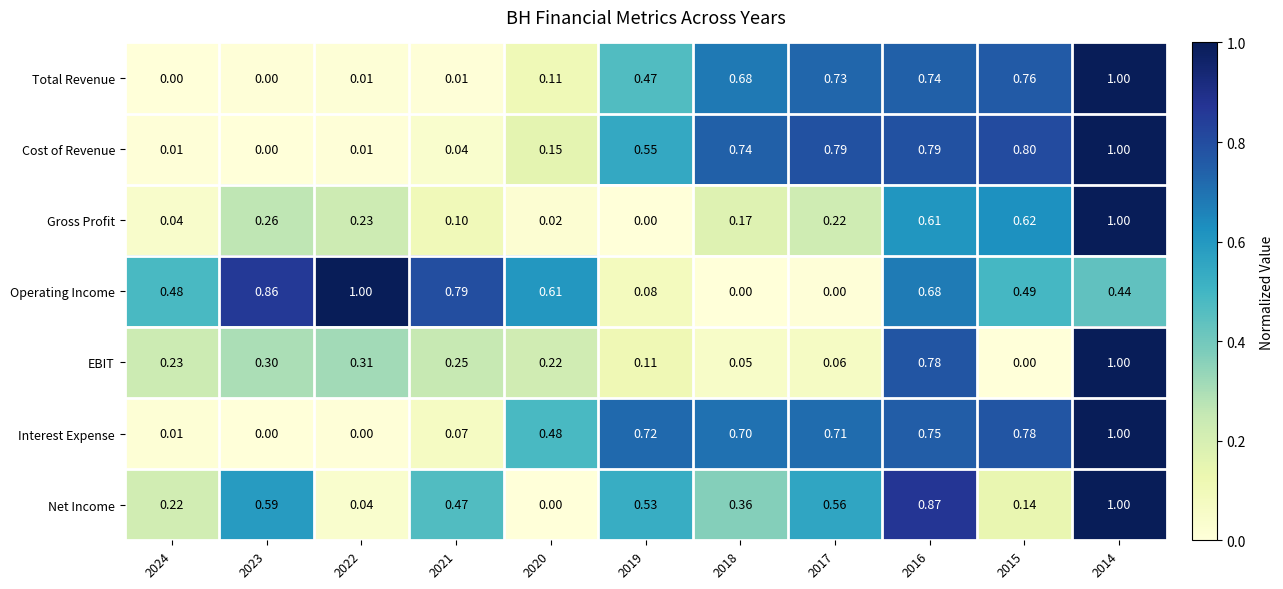

At how many categories does at least one series exceed 0?

11